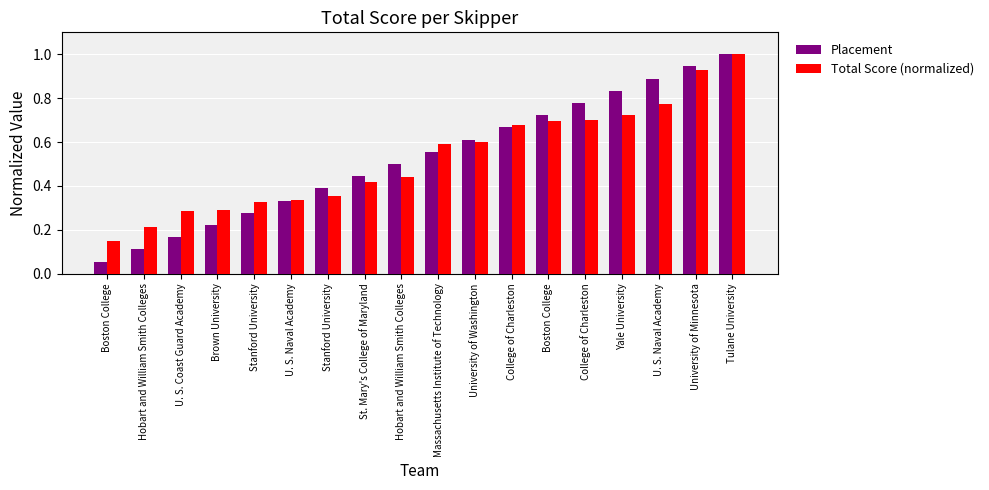

The value of Placement at U. S. Naval Academy is 0.3. True or false?

True